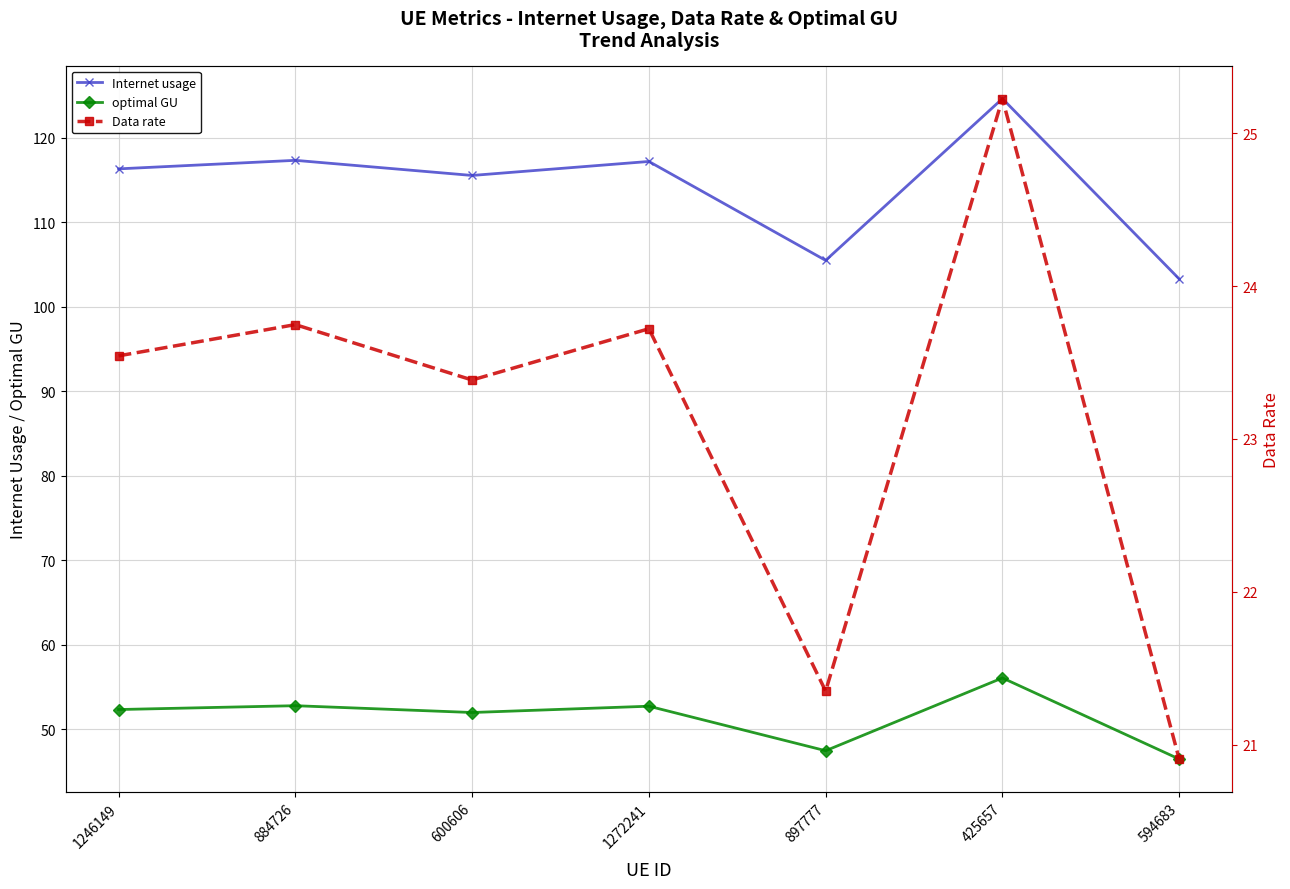

At 1272241, list the series in order from smallest to largest.

Data rate, optimal GU, Internet usage